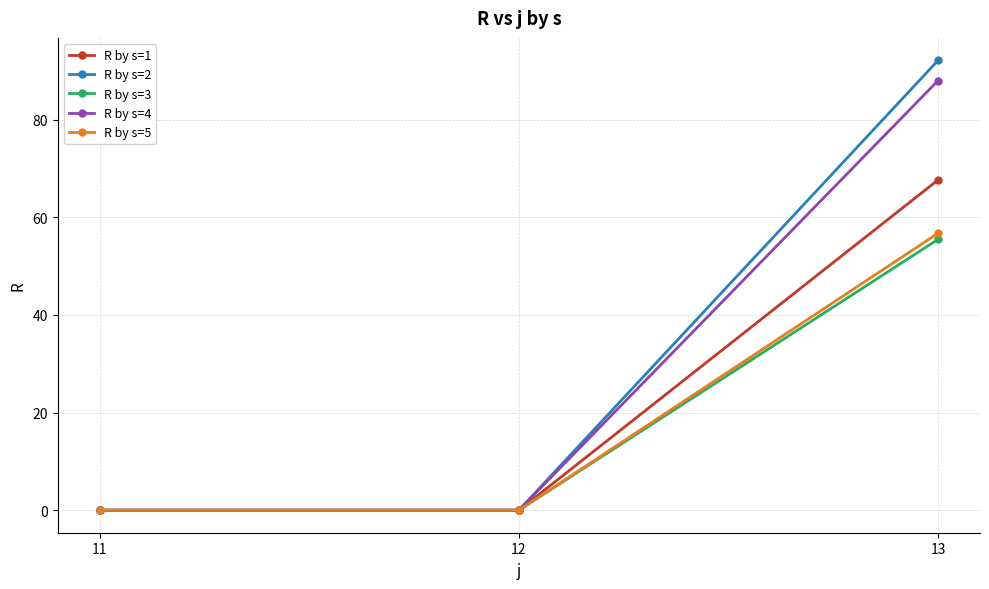

Which series changed the most between 12 and 13?

R by s=2